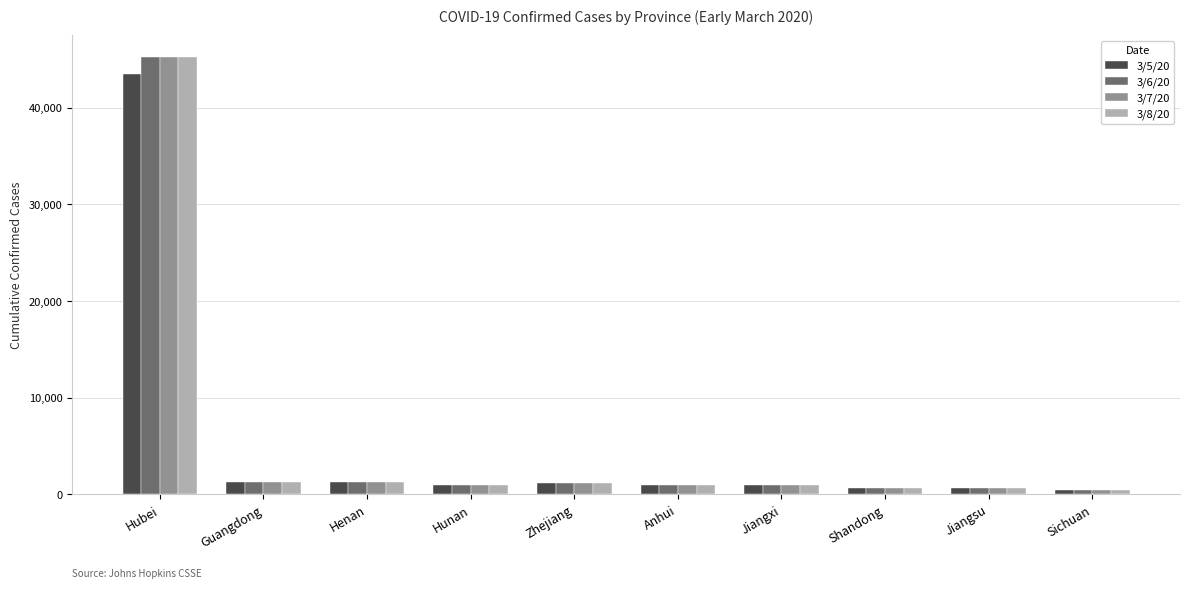

The 3/5/20 series shows 1244 at Henan. True or false?

True